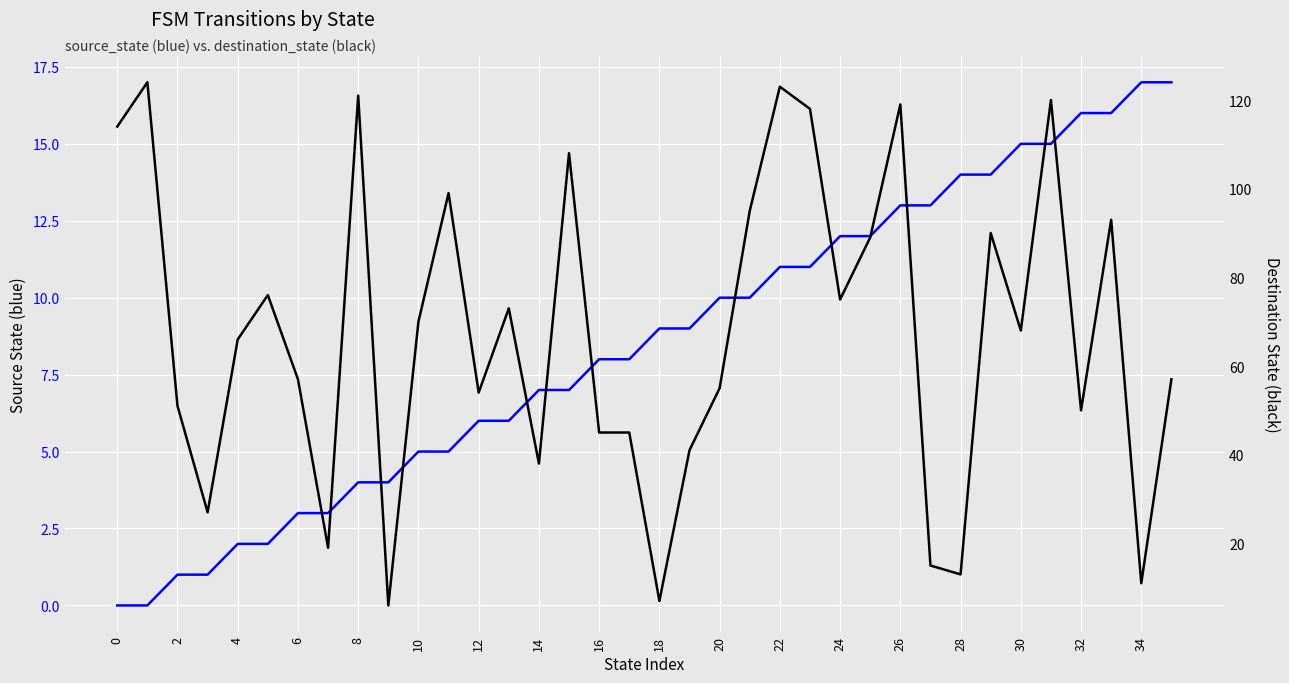

The destination_state series shows 36 at 22. True or false?

False